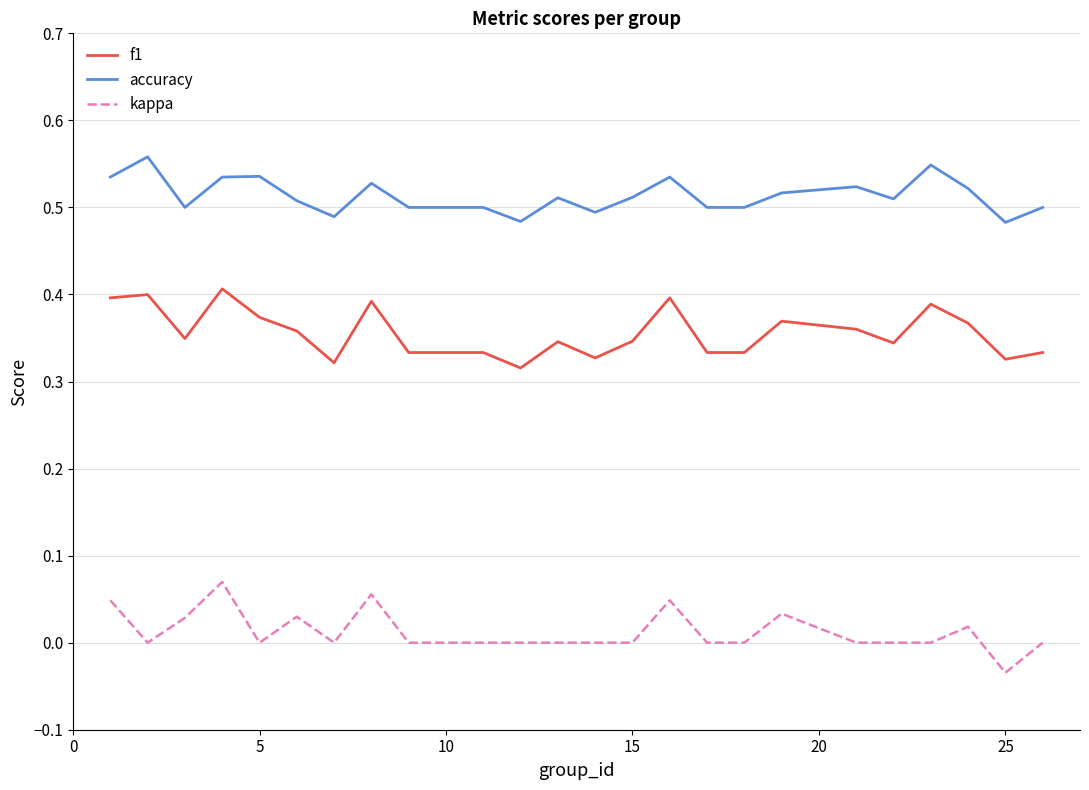

True or false: kappa and f1 cross at least once.

False